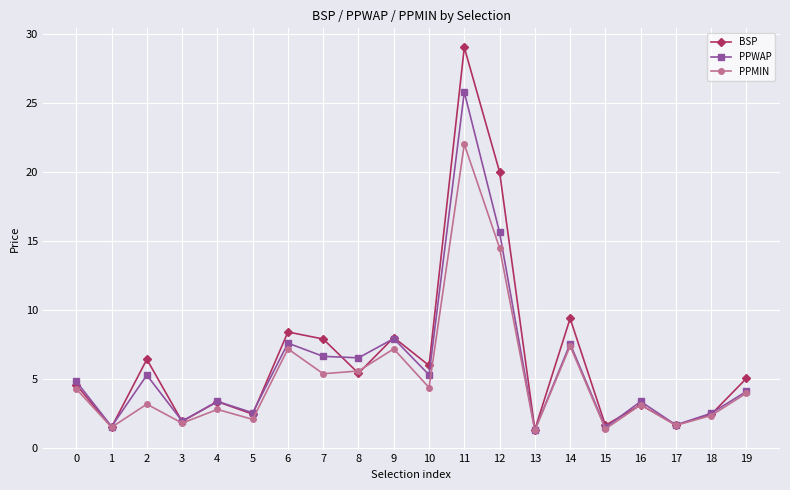

Rank the series by their maximum value, from highest to lowest.

BSP, PPWAP, PPMIN